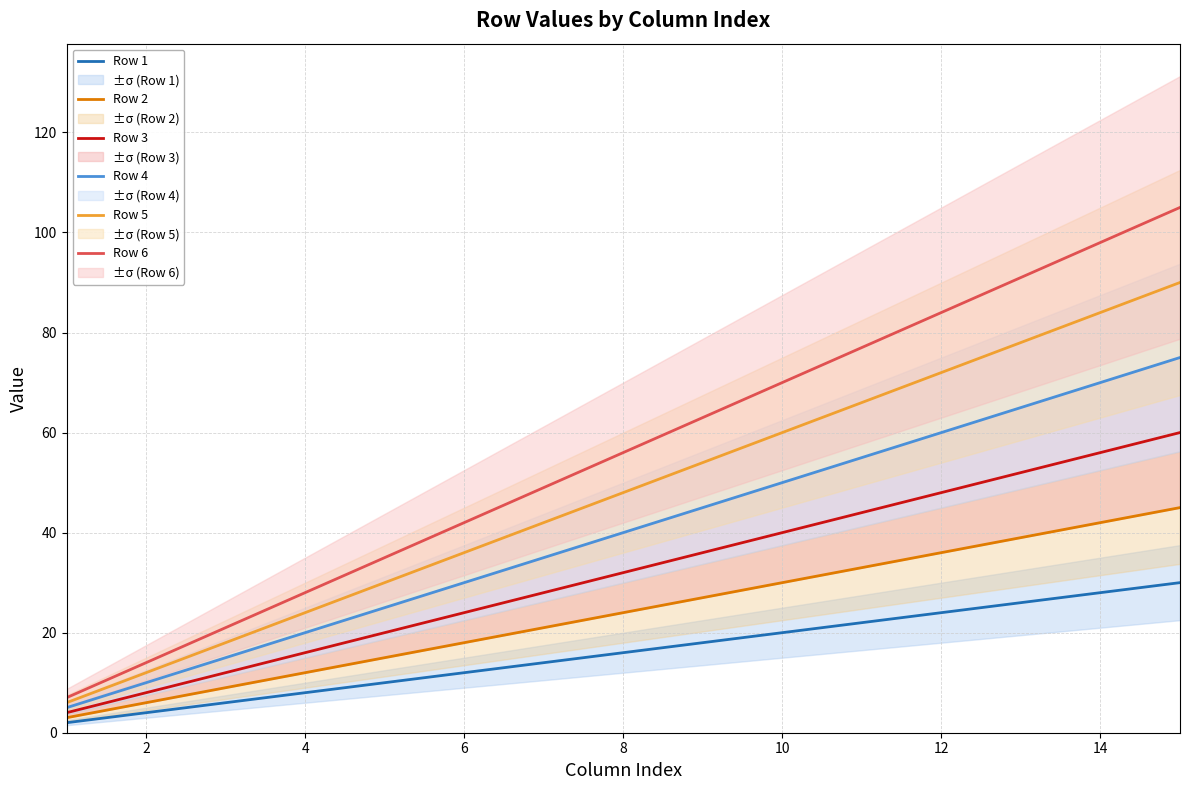

True or false: Row 6 has a value of 148 at 14.

False